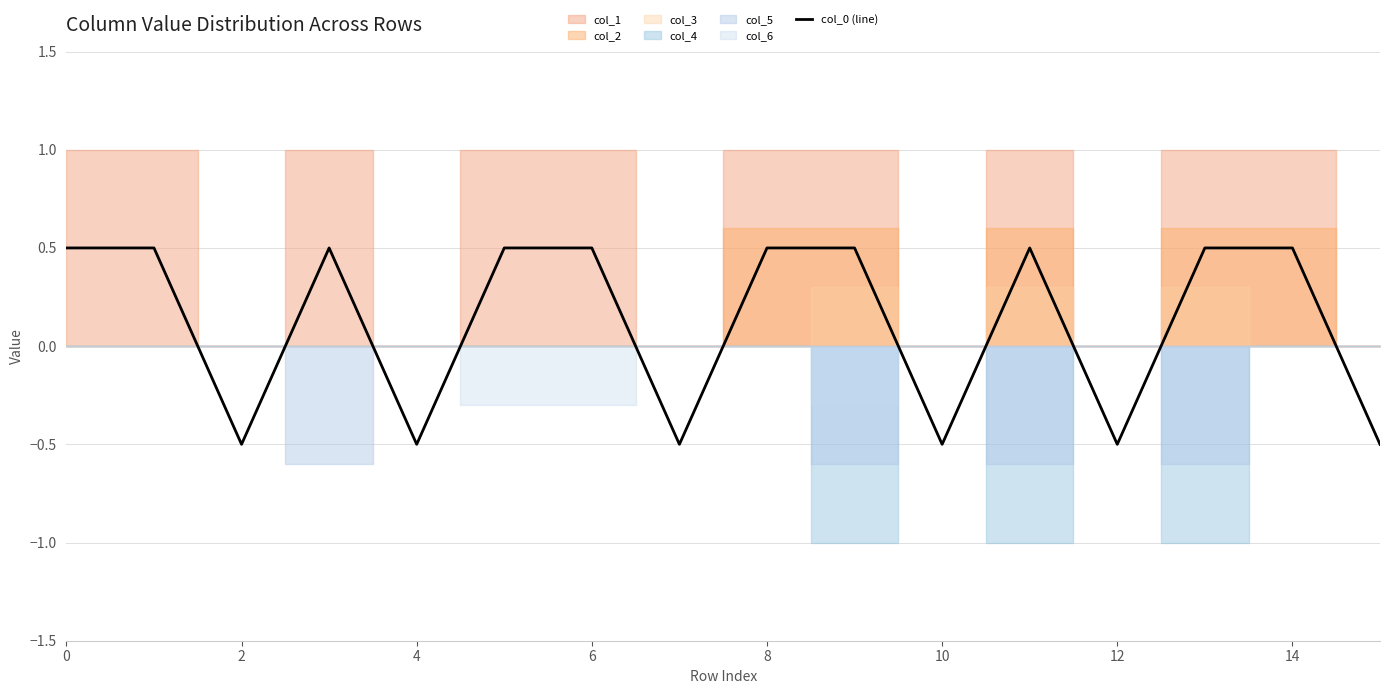

How many values are below 0?

6